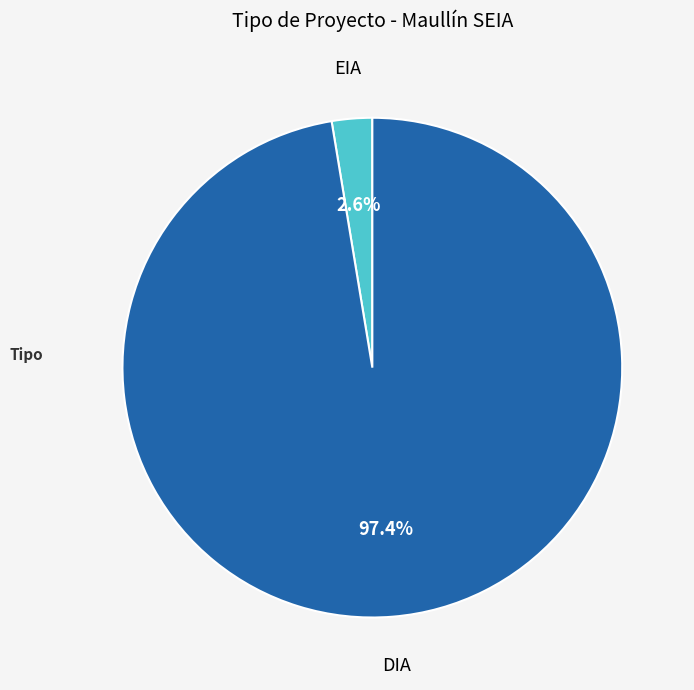

Does any single category account for the majority?

Yes